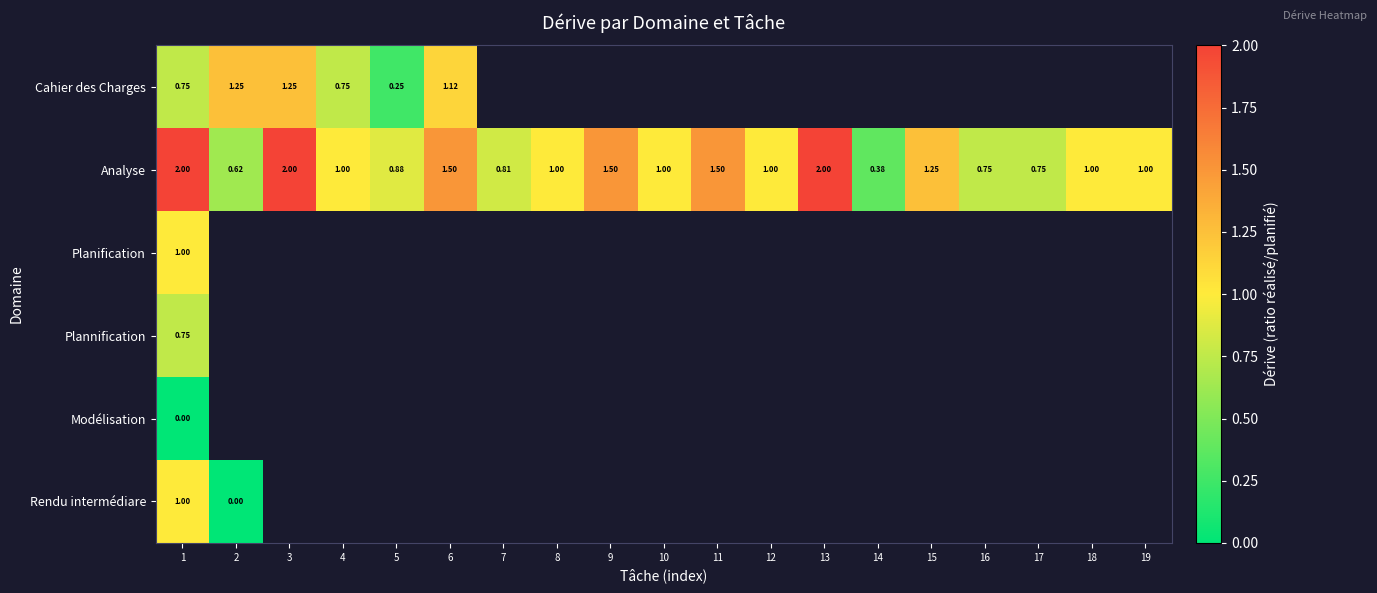

How many categories are shown in the chart?

19